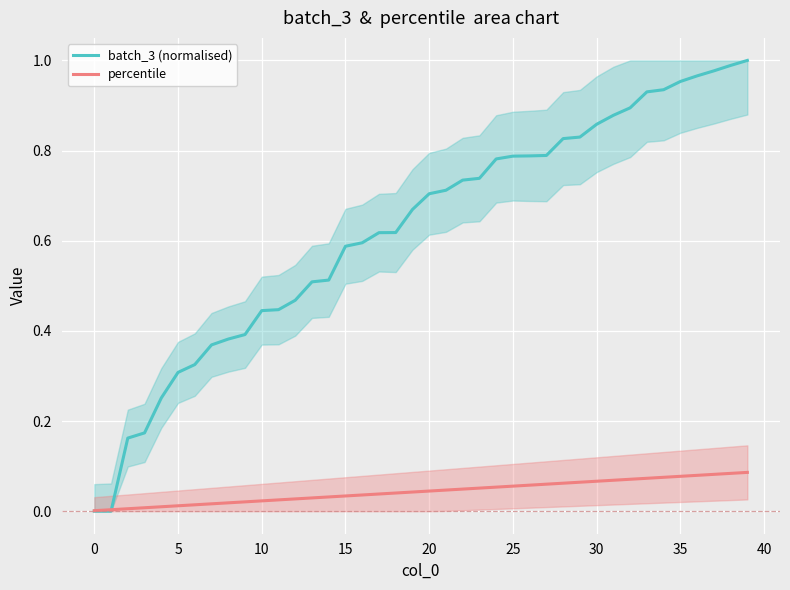

What is the difference between the maximum and second lowest values in the percentile series?

0.1